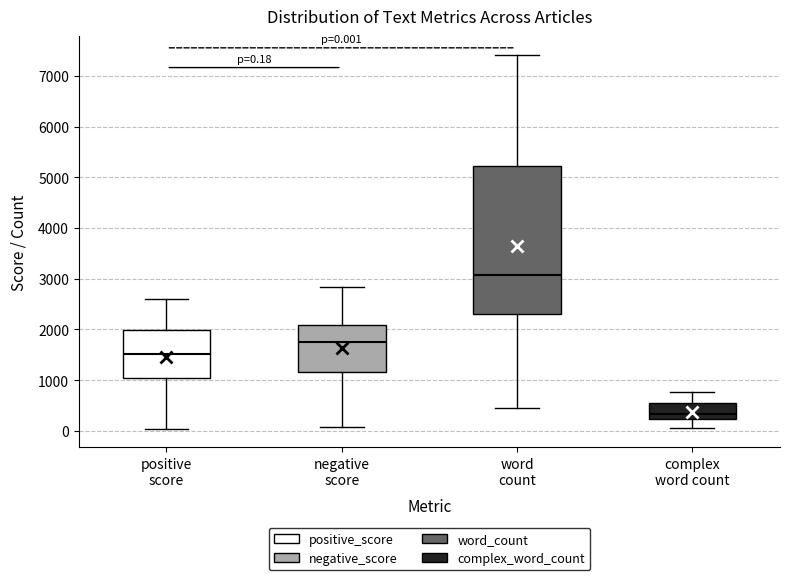

Which box's median line is the highest?

word count